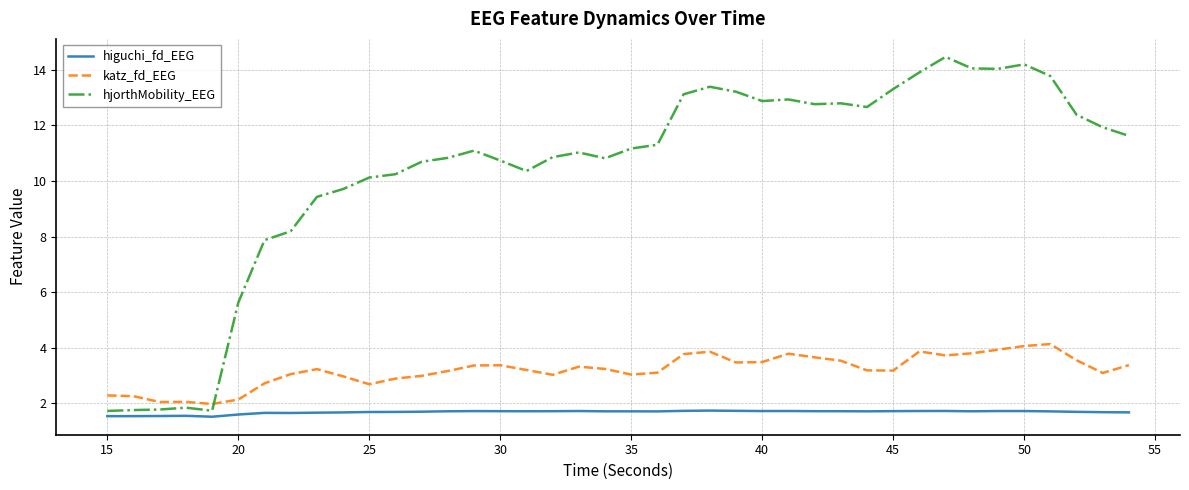

True or false: katz_fd_EEG and higuchi_fd_EEG intersect in this chart.

False